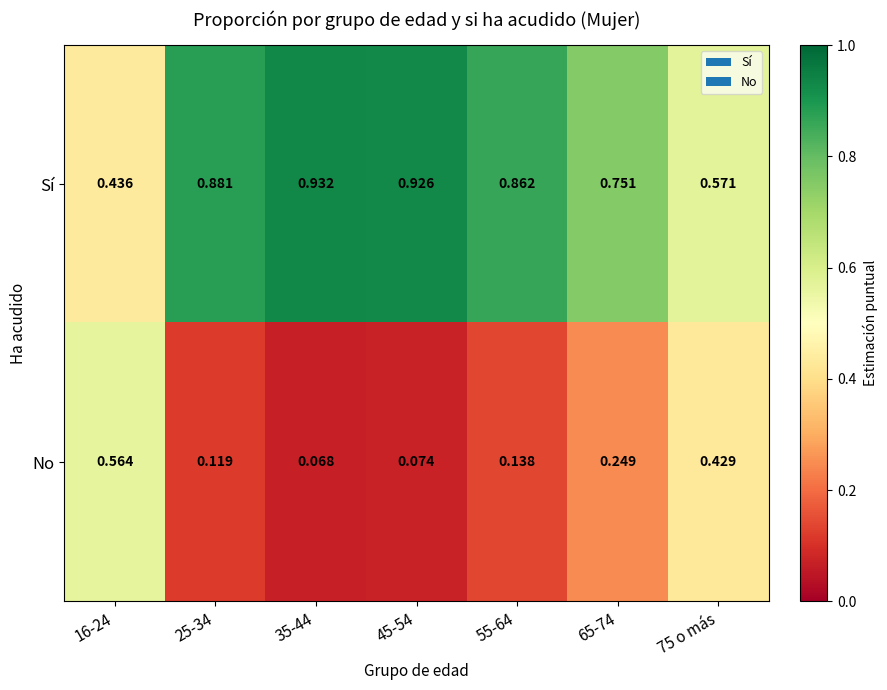

Rank the series by their average value, from highest to lowest.

Sí, No